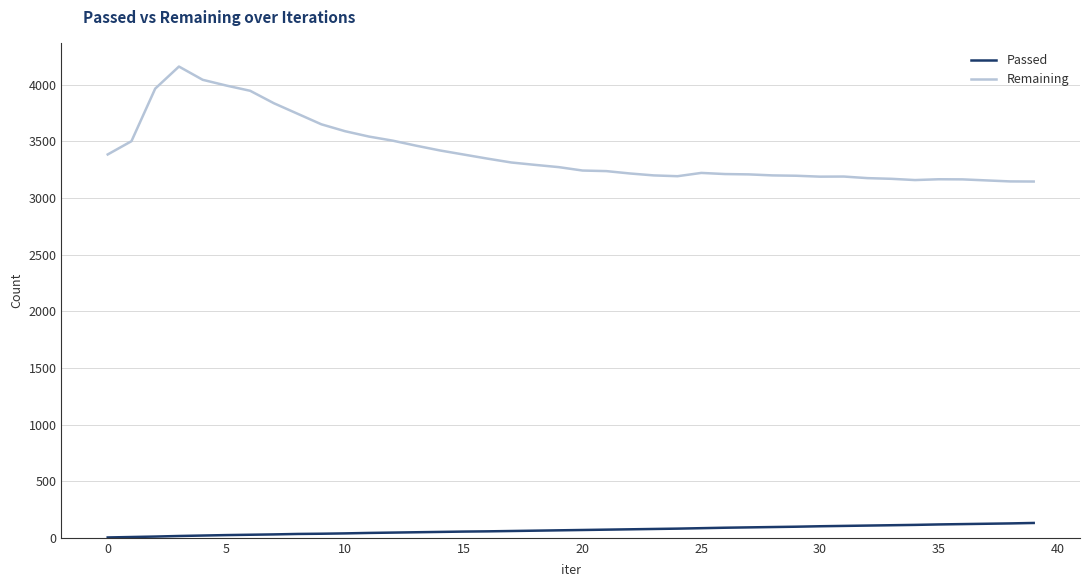

What is the minimum value for Remaining?

3145